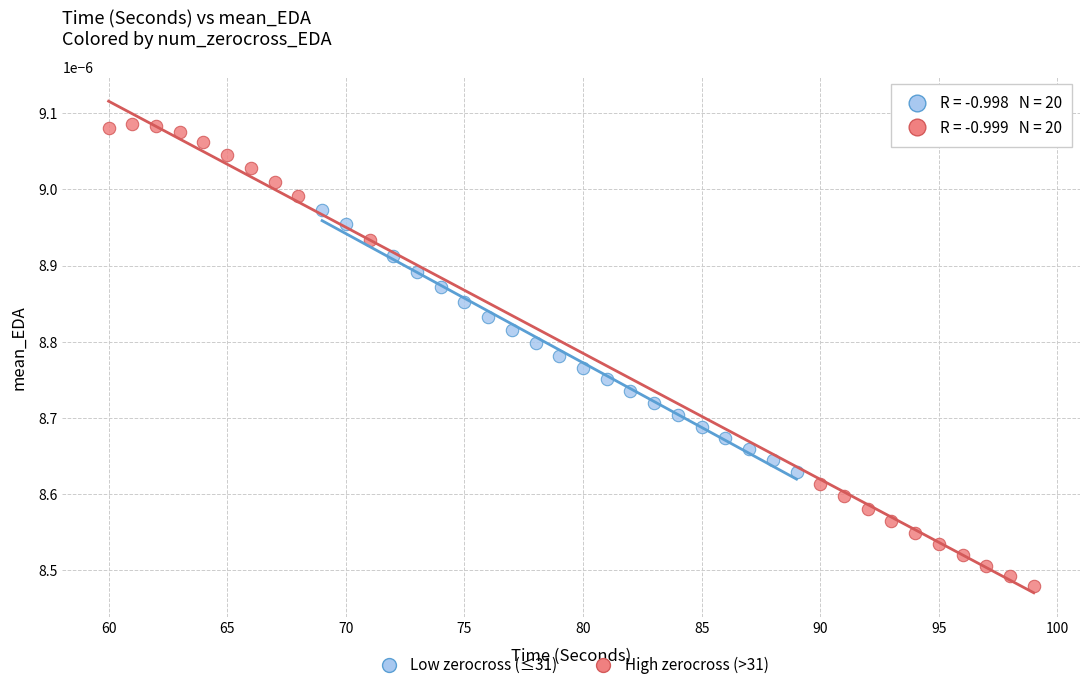

What are all the series names shown in the legend?

Low zerocross (≤31), High zerocross (>31)